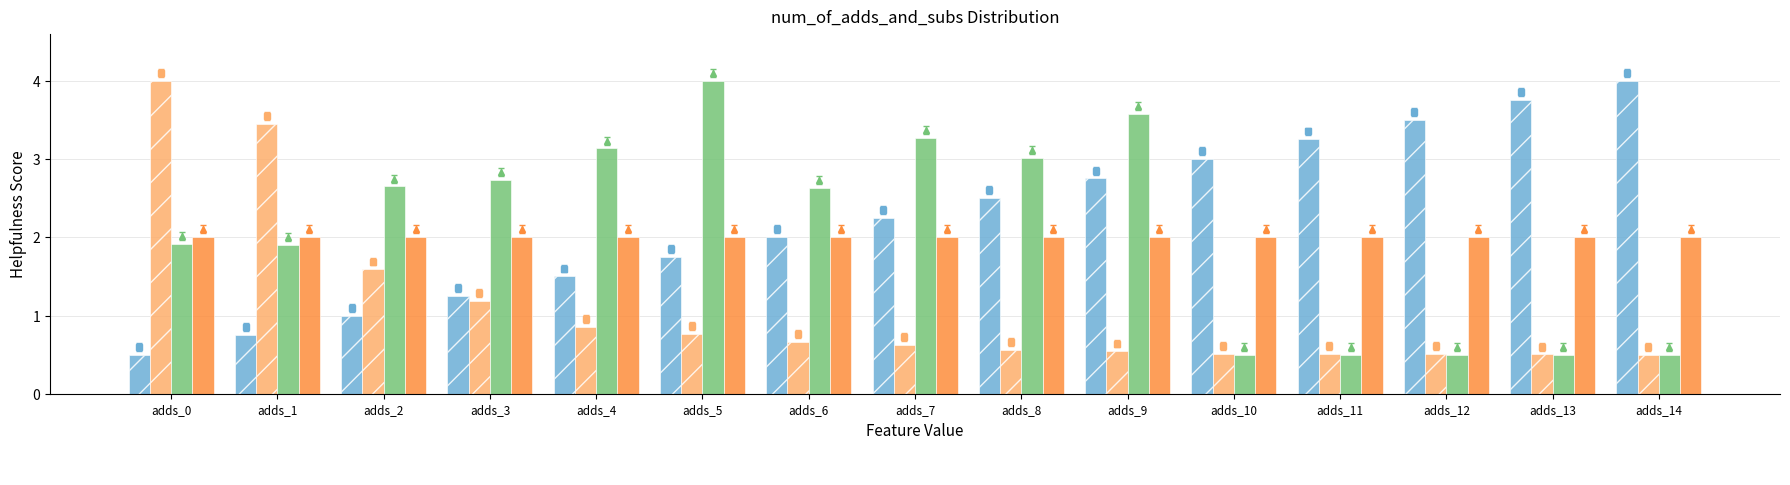

Where is Support nearest to the value 2?

adds_2